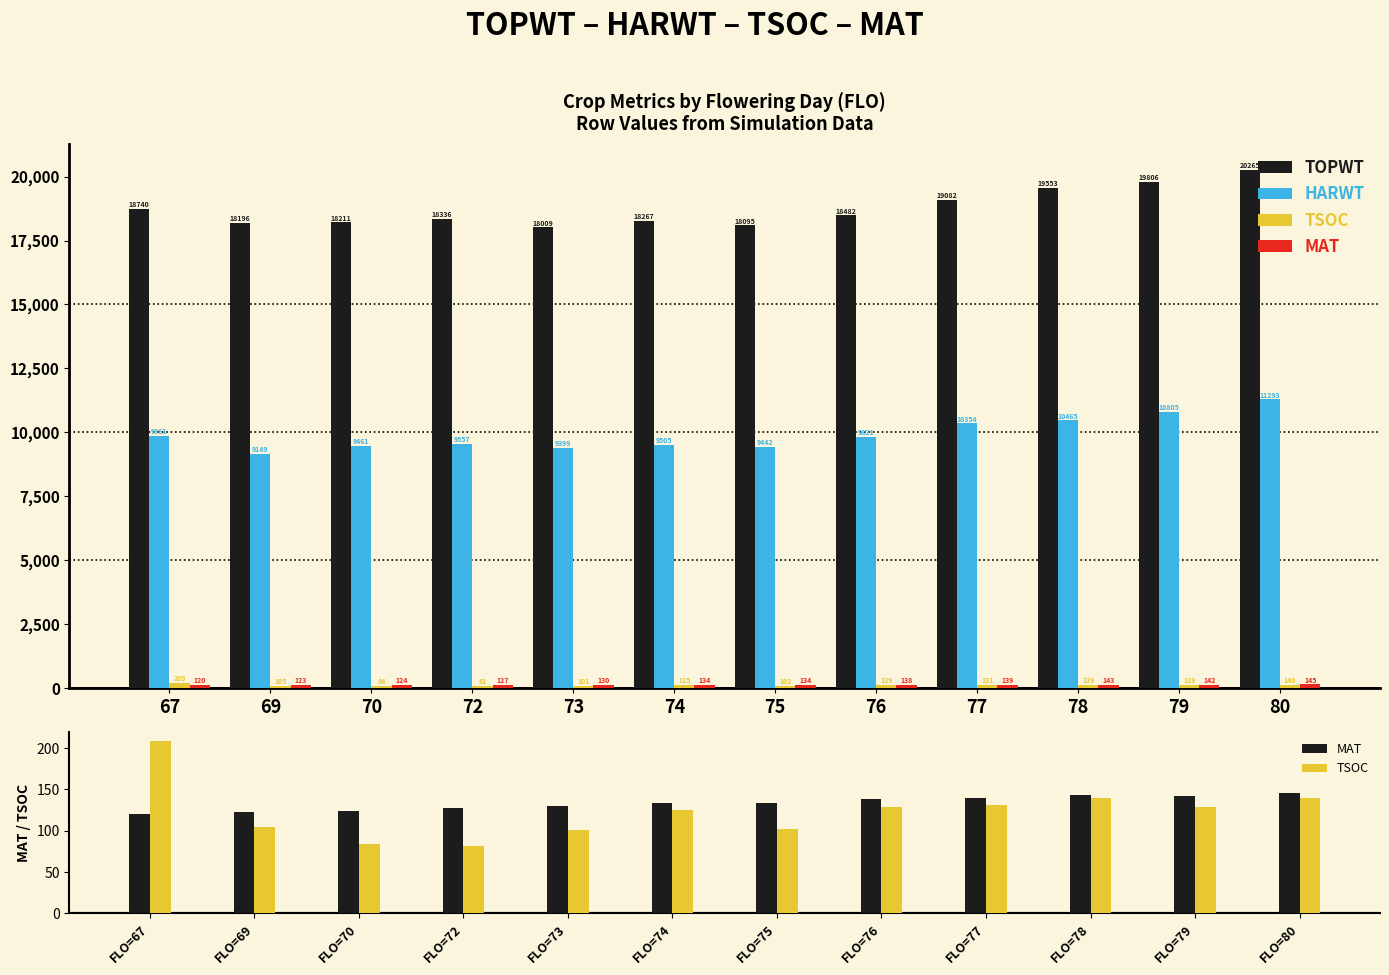

What value does the TOPWT series have at 76, to the nearest 10?

18480